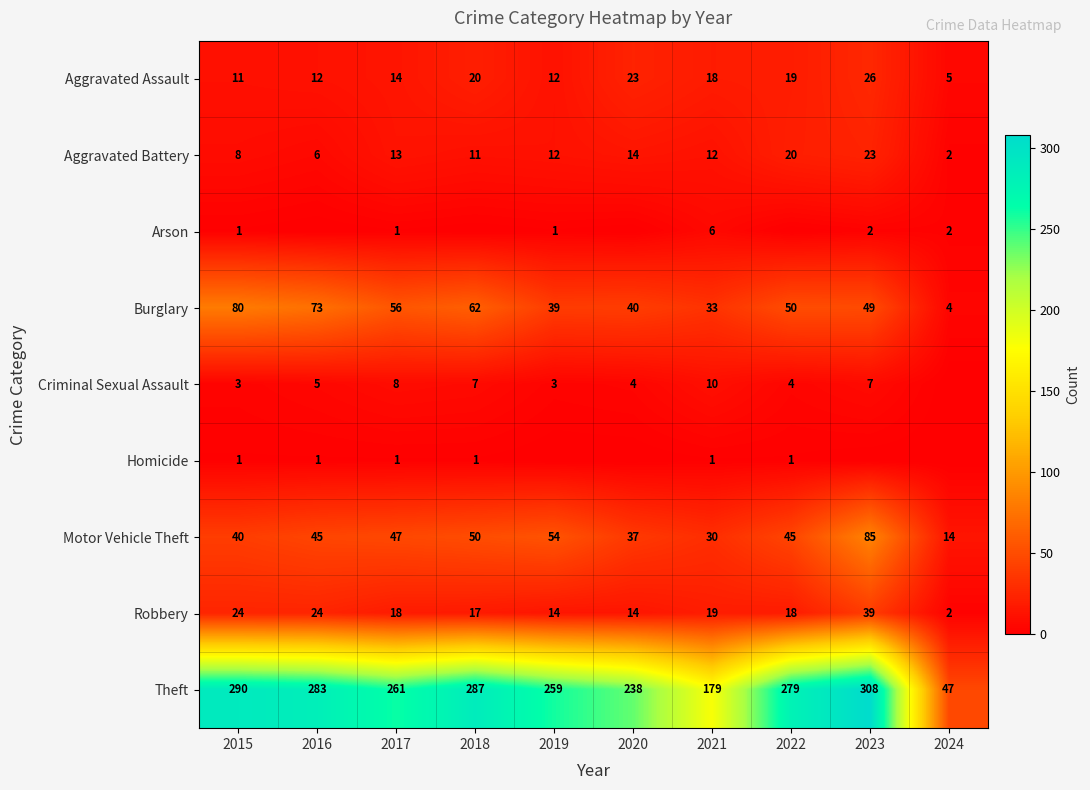

What is the difference between the maximum and second lowest values in the Robbery series?

25